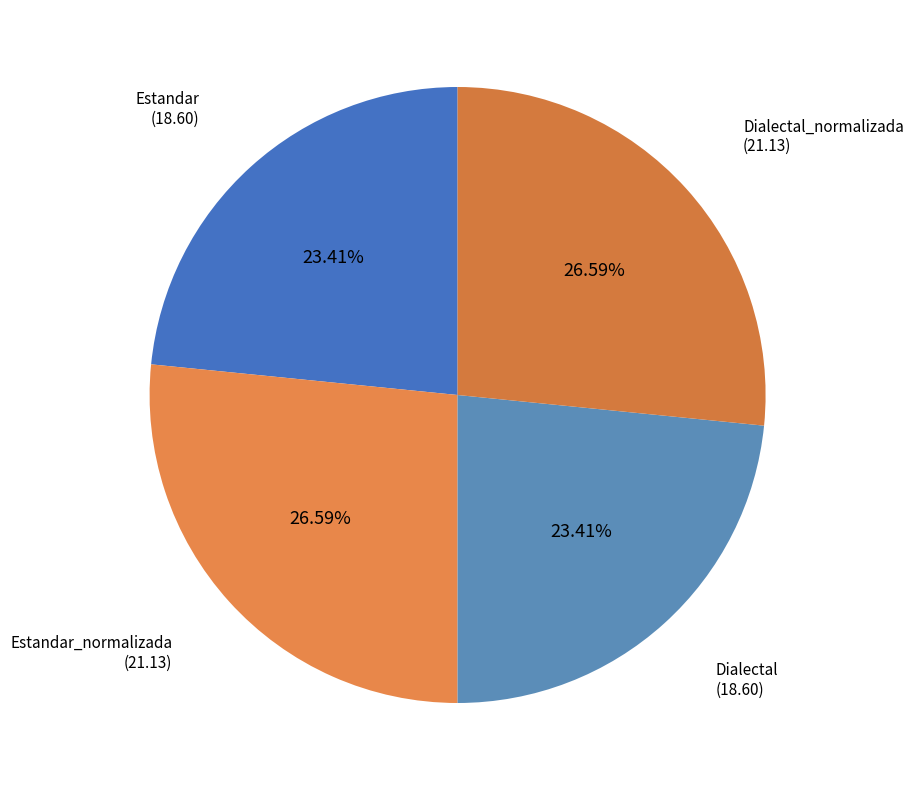

Which category has the biggest portion of the pie?

Estandar_normalizada